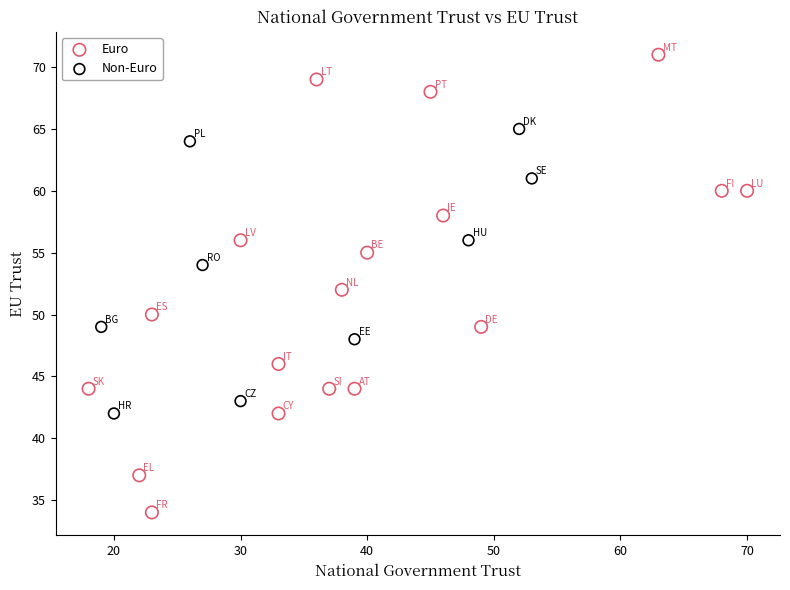

Which series has the largest Y range (max minus min)?

Euro